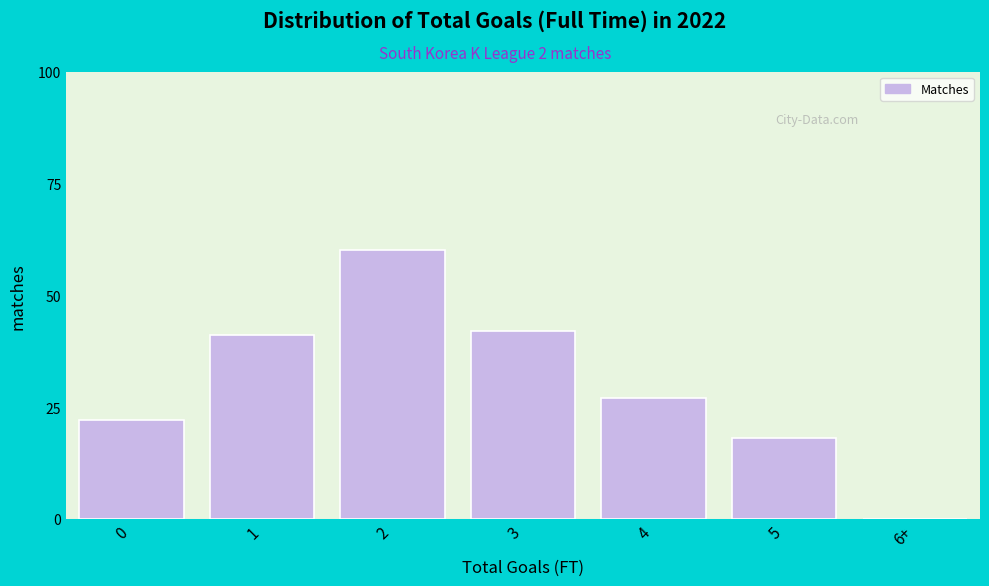

Where is the data nearest to the value 30?

4